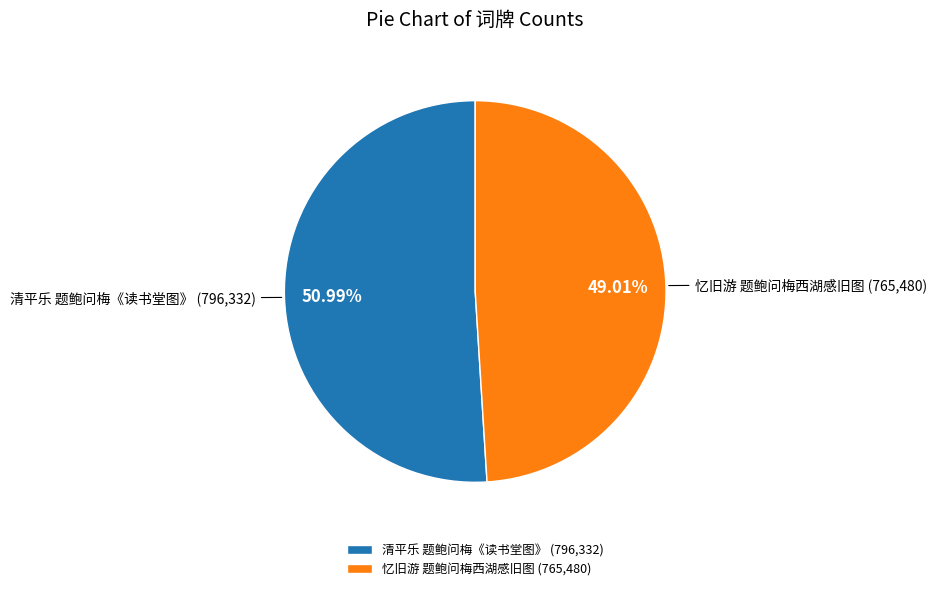

To the nearest percent, what is the difference between the largest and smallest slice percentages?

2%